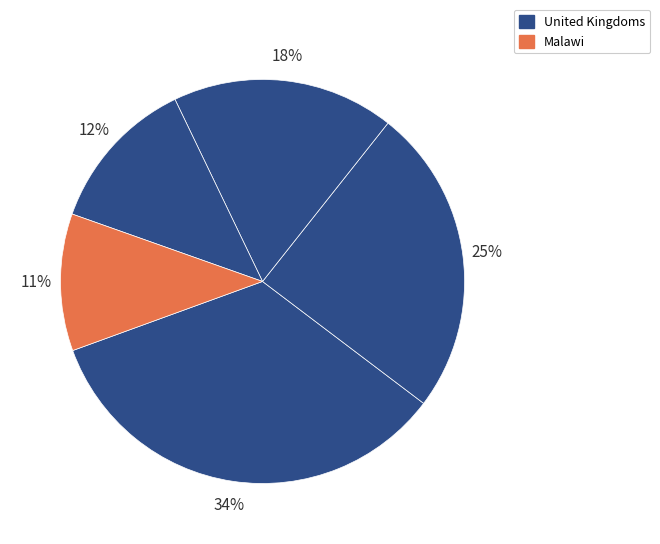

What is the smallest slice in the pie chart?

Malawi